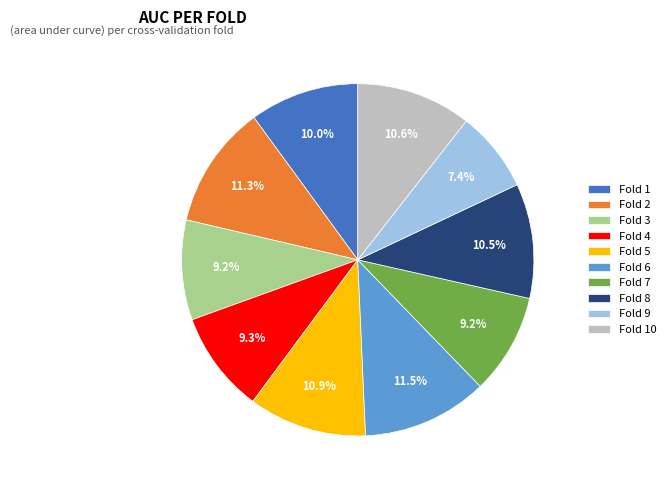

To the nearest percent, what is the average slice percentage?

10%